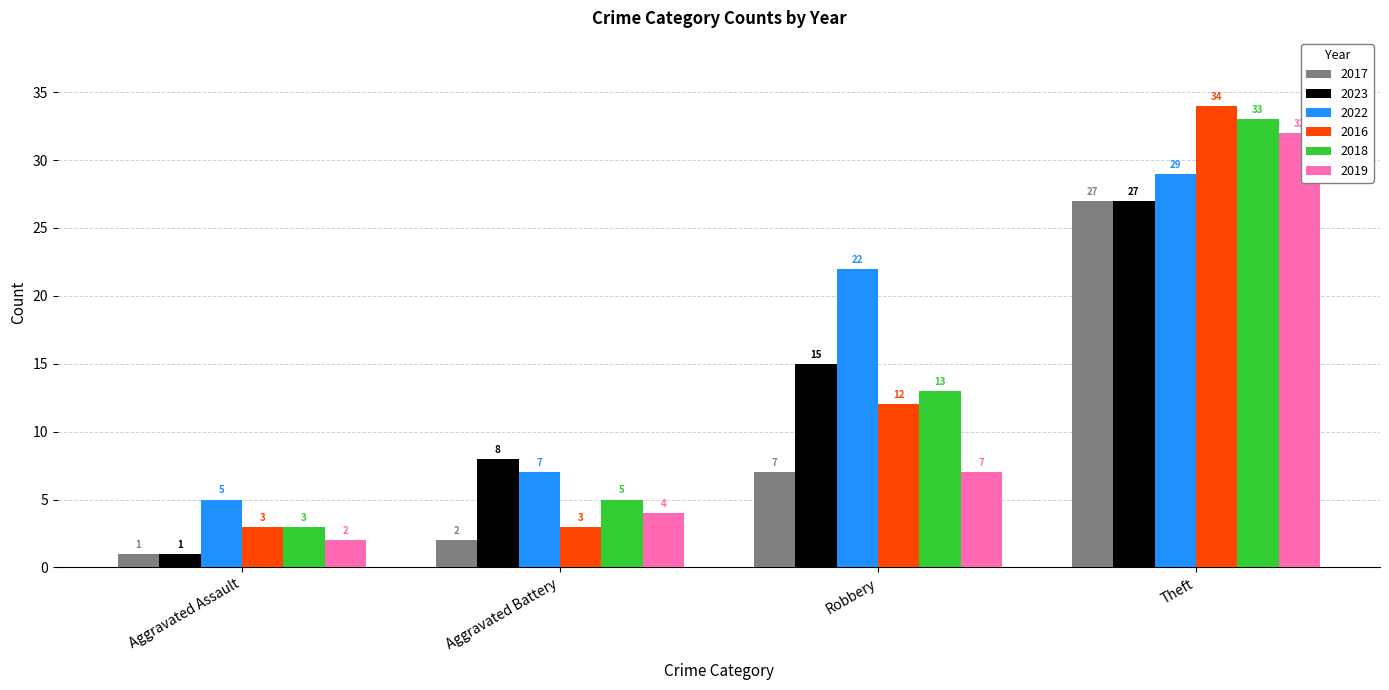

At how many categories does at least one series exceed 24?

1